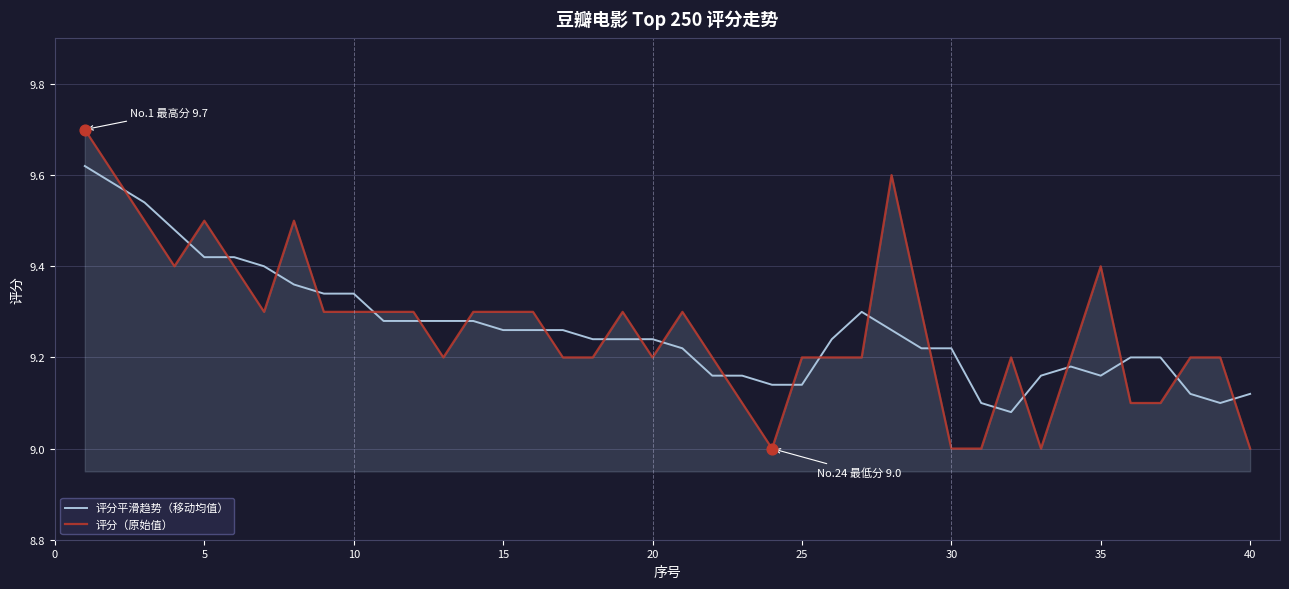

Which series has the largest range (max minus min)?

评分（原始值）